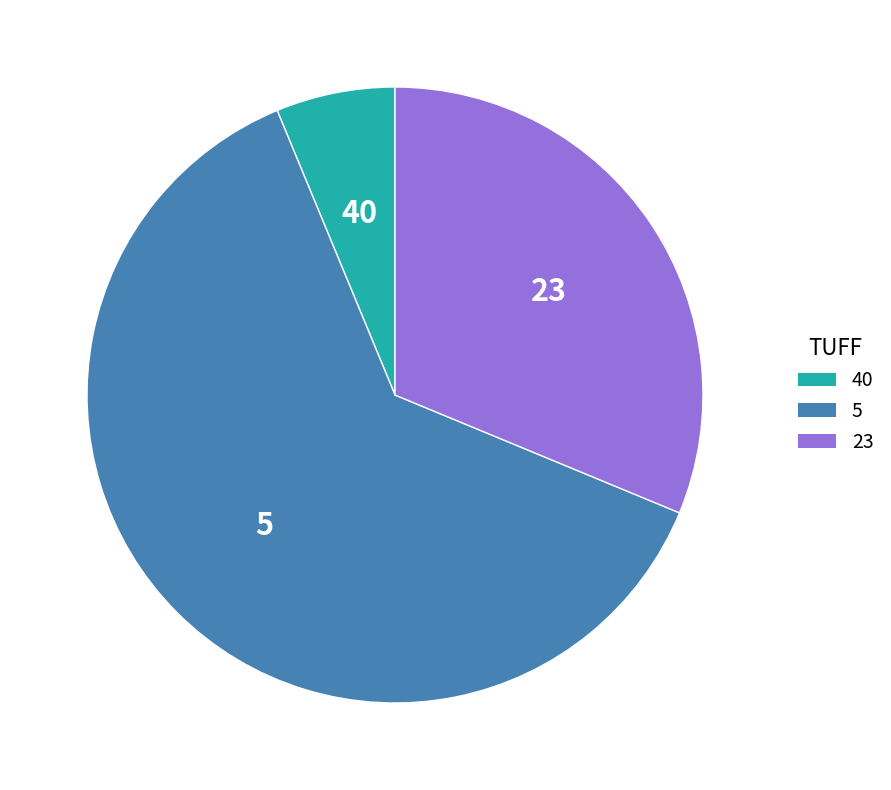

Which slice is the smallest?

40